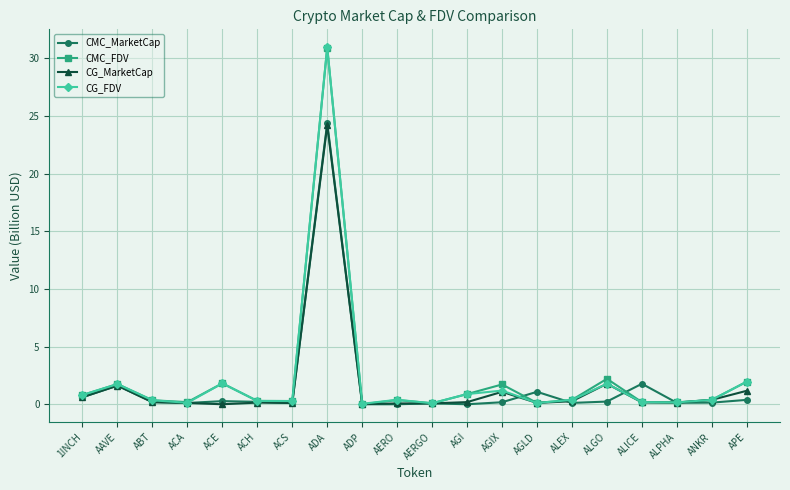

Which category has the highest value across all series?

ADA